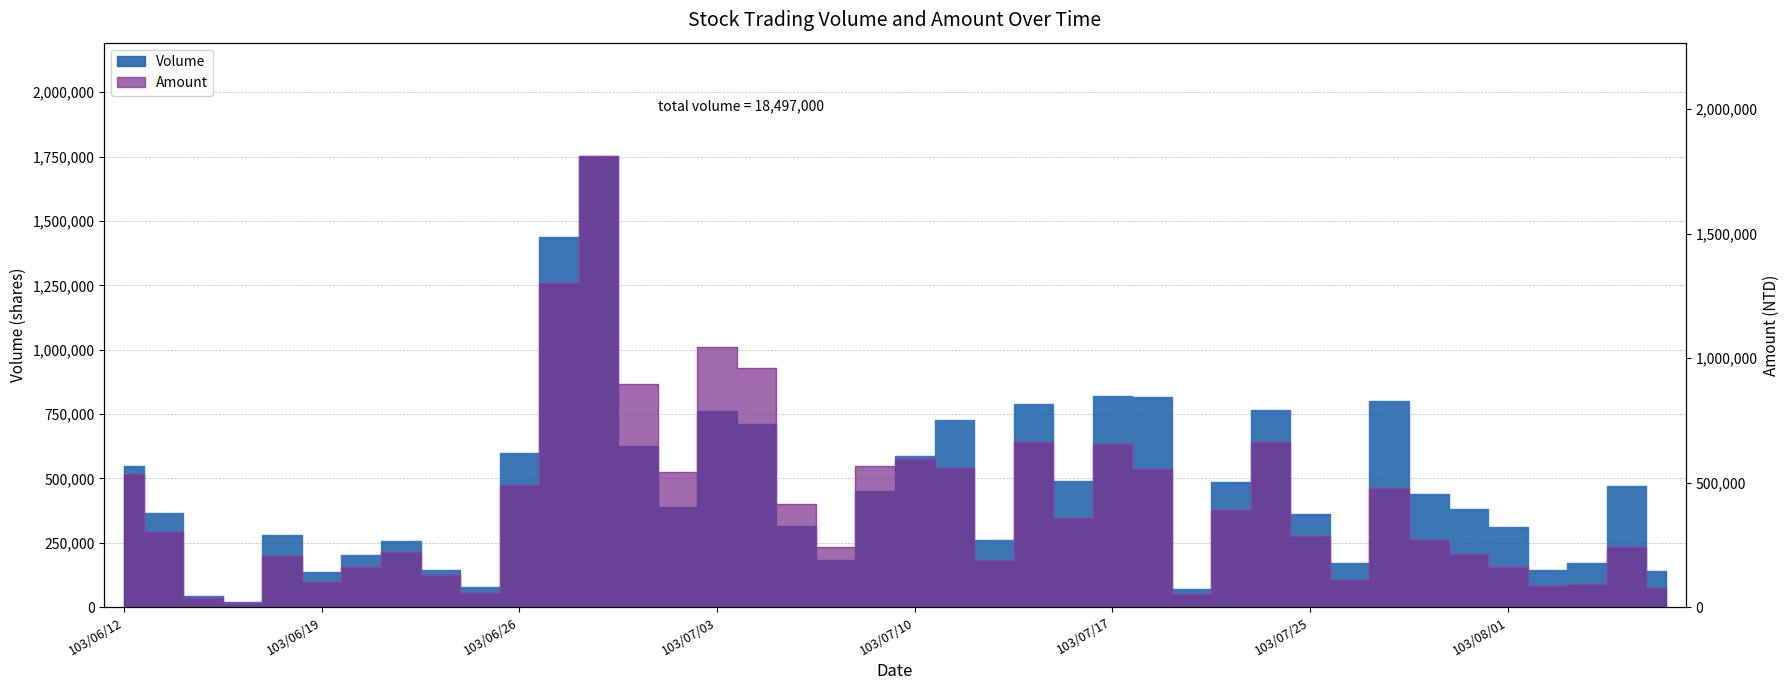

List the series in order of their overall mean, lowest first.

Amount, Volume